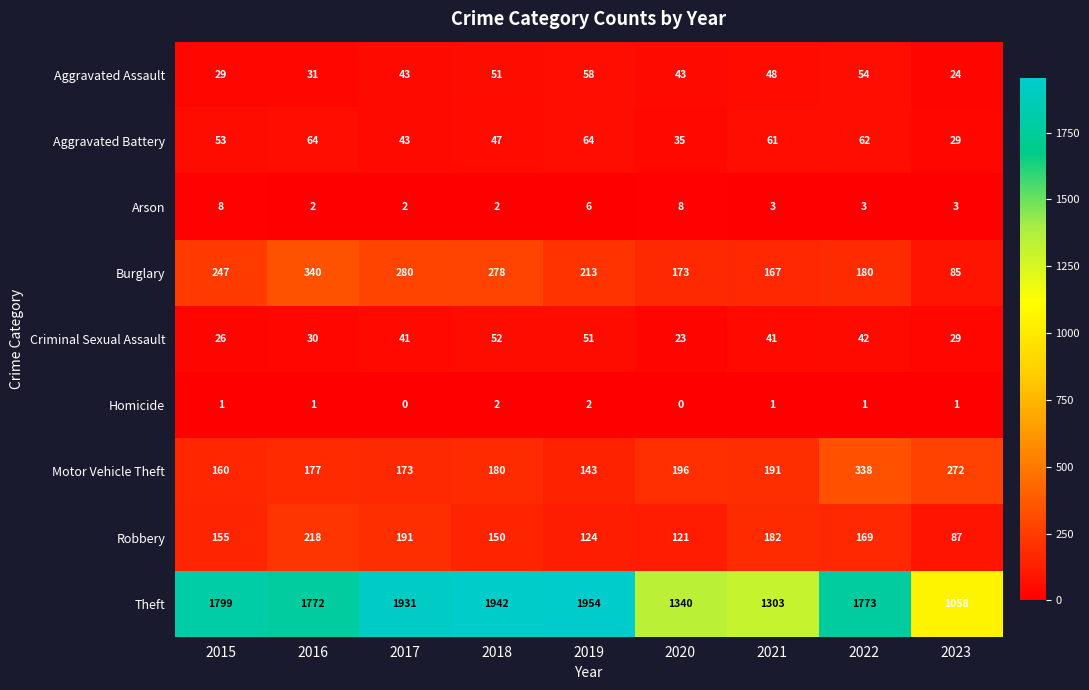

Which series has the largest range (max minus min)?

Theft